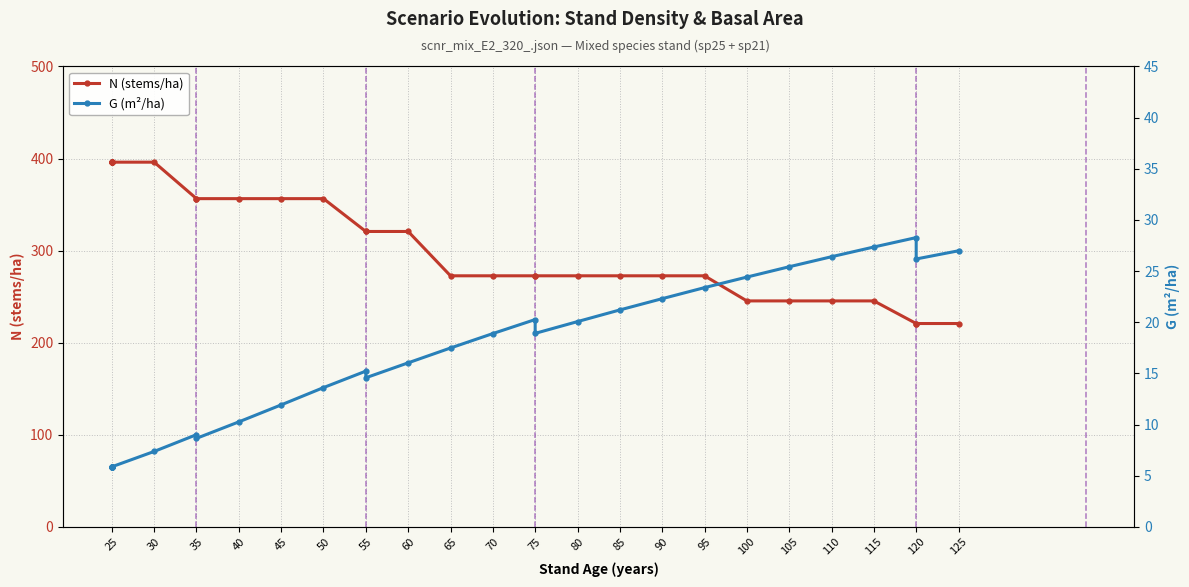

True or false: N (stems/ha) has more than 1 interior local peaks.

False